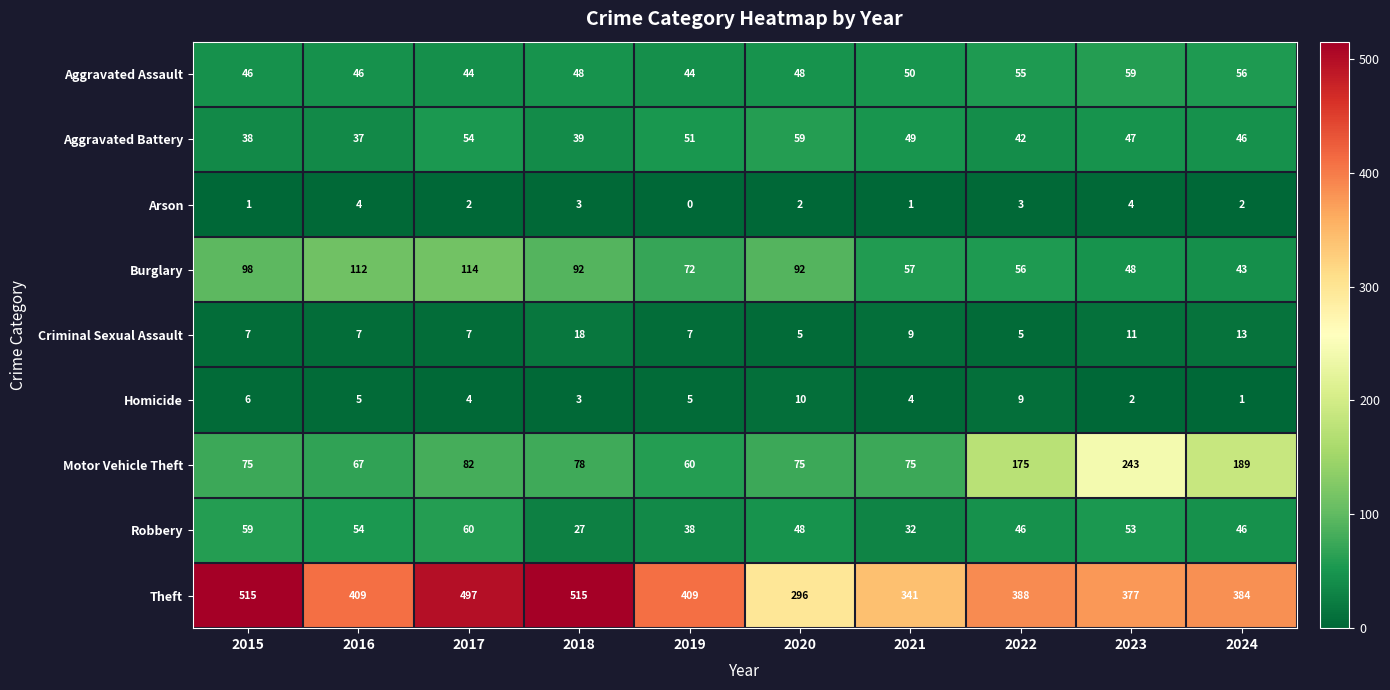

Which series has the widest spread of values?

Theft